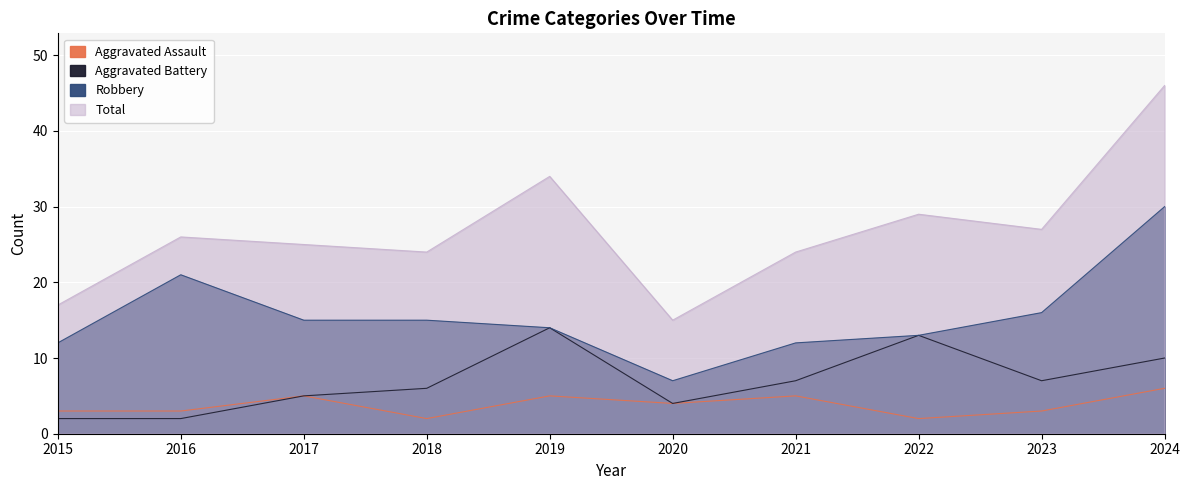

True or false: Aggravated Battery has more than 1 interior local peaks.

True